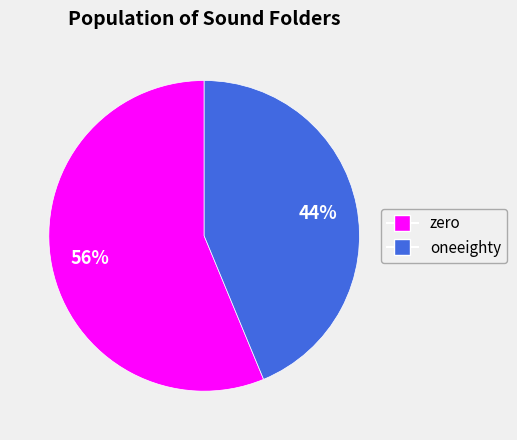

To the nearest percent, what portion does zero represent?

56%